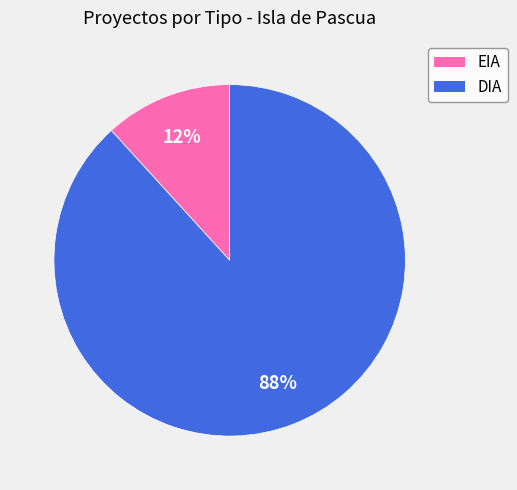

How many slices are in this pie chart?

2